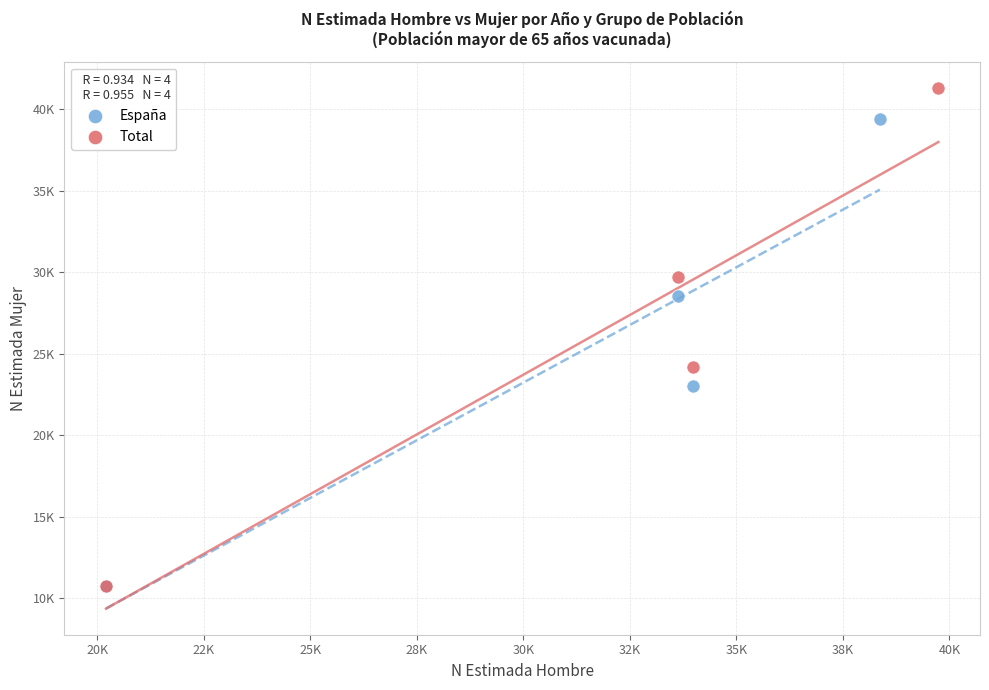

Which series has the largest Y range (max minus min)?

Total